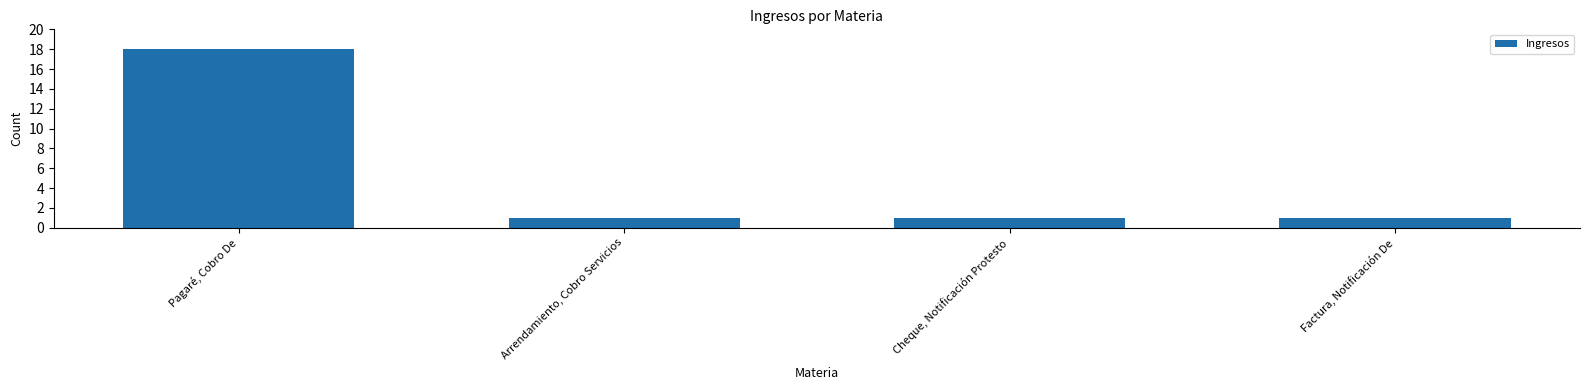

Reading left to right, what are all the values shown in this chart?

18	1	1	1